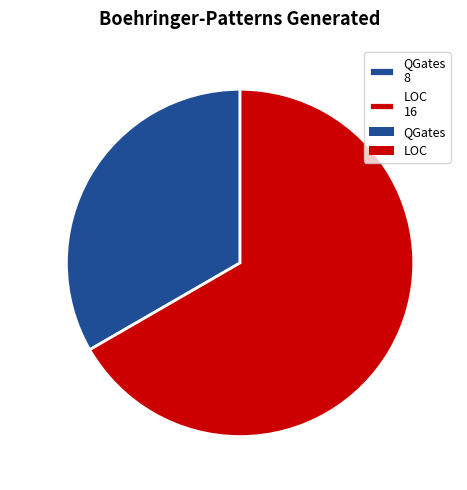

How many segments does this pie chart have?

2